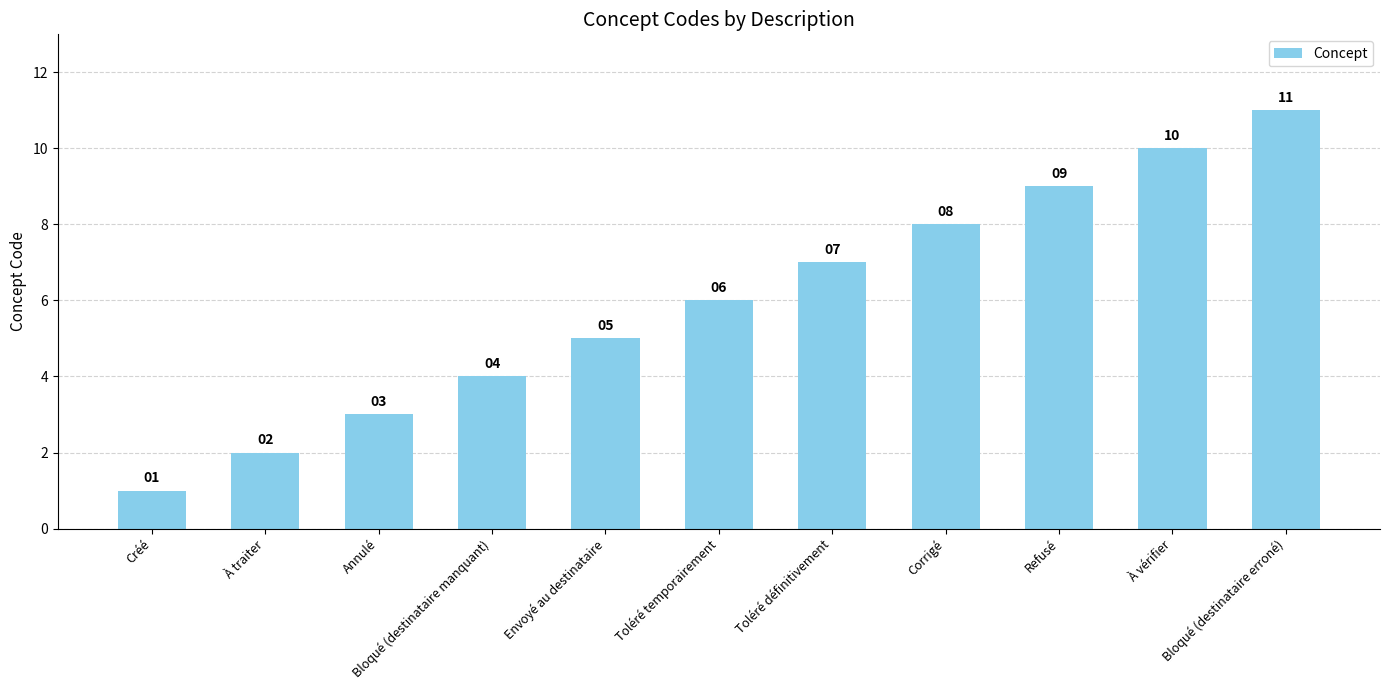

What is the maximum value shown in the chart?

11